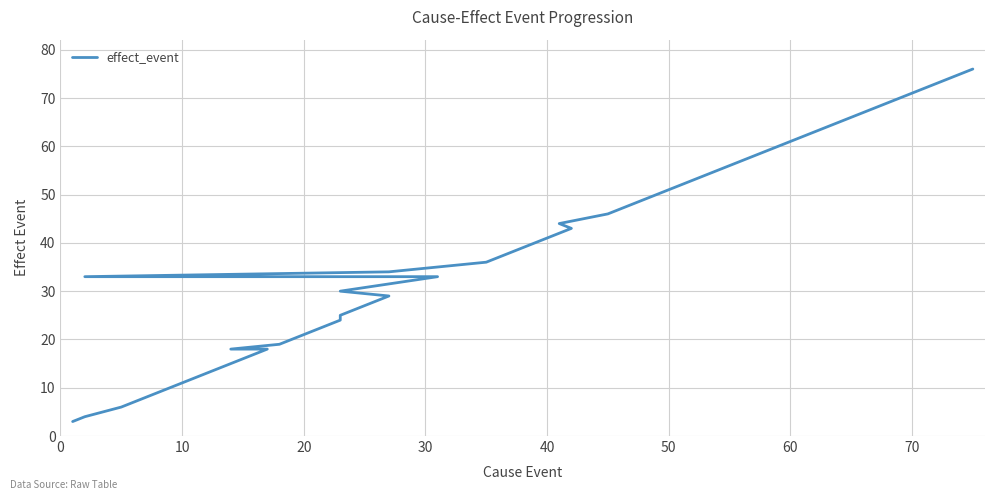

True or false: the data shows 82 at 26.

False